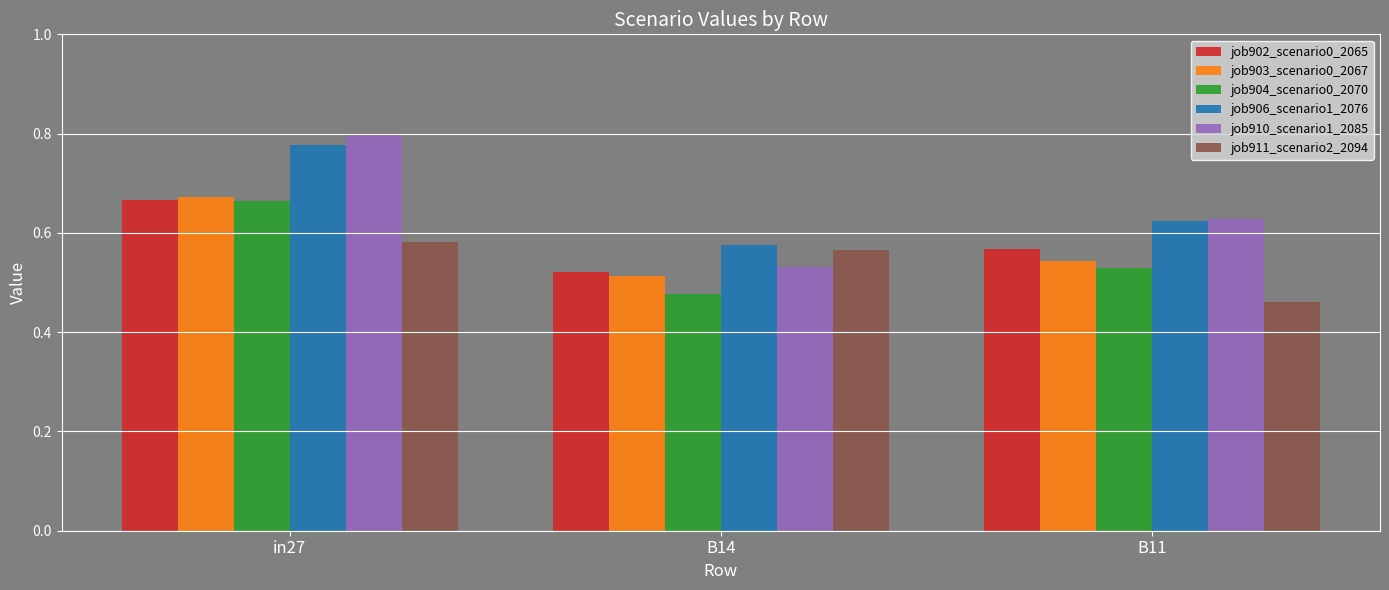

Which series has the widest spread of values?

job910_scenario1_2085